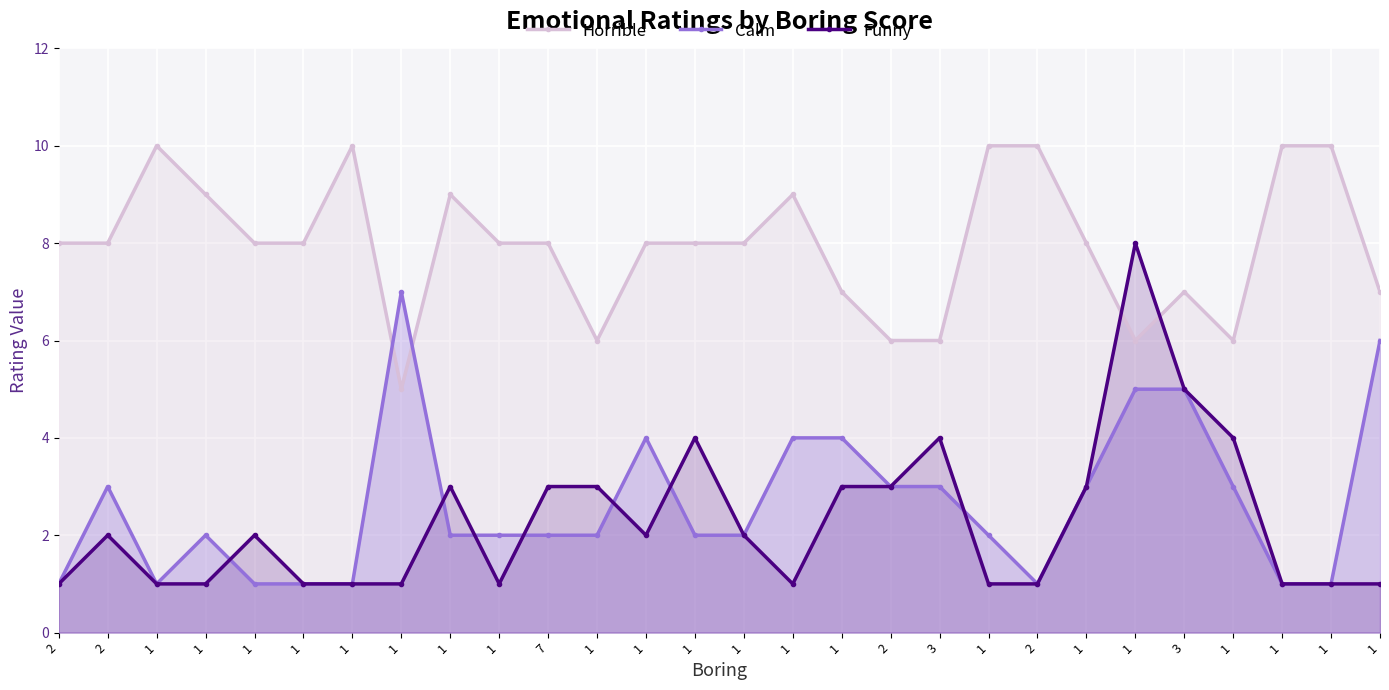

What is the minimum value for Funny?

1